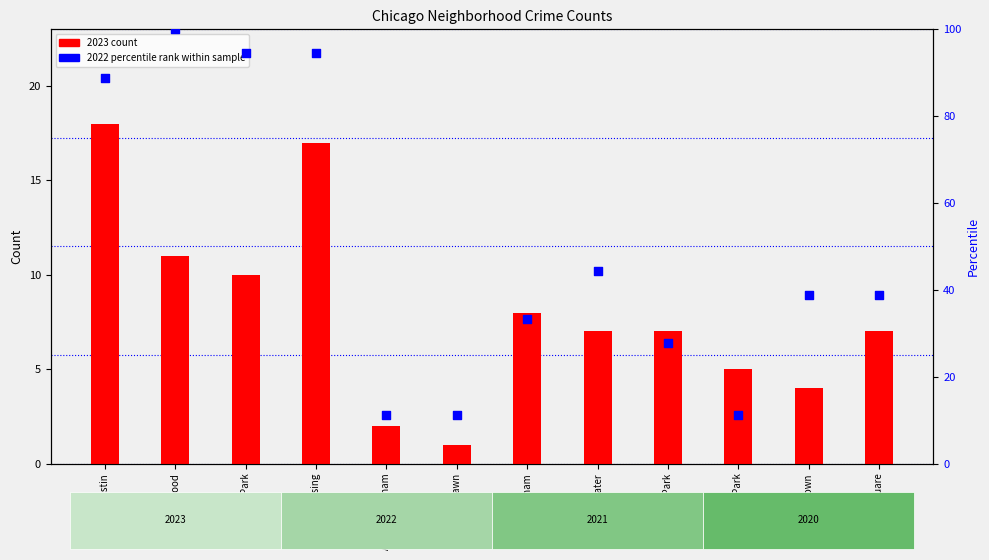

At which category is the sum across all series the highest?

Grand Crossing